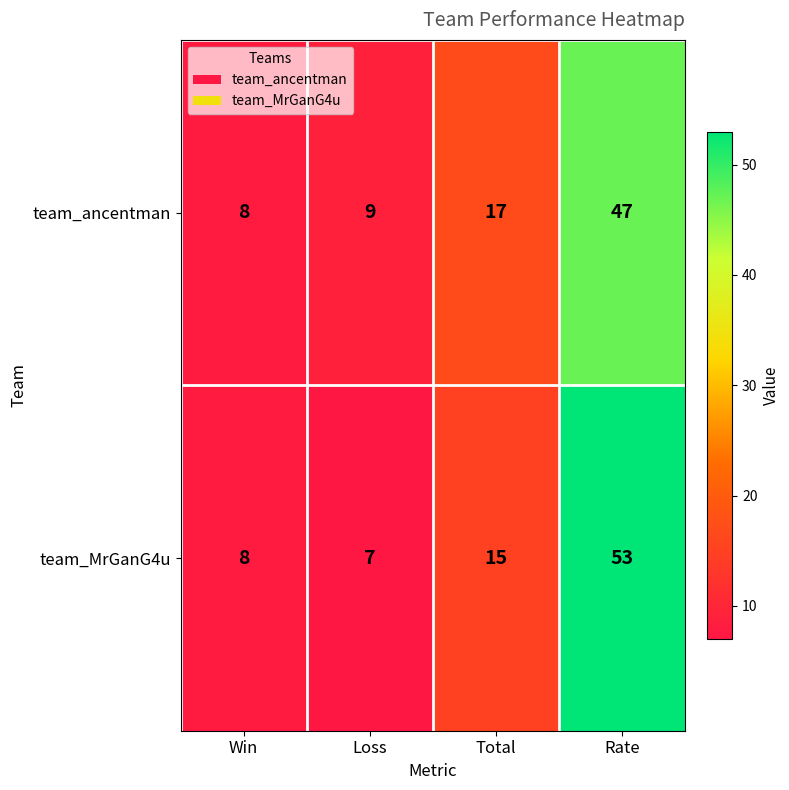

Reading left to right, list all the values displayed in this chart.

team_ancentman: 8	9	17	47
team_MrGanG4u: 8	7	15	53